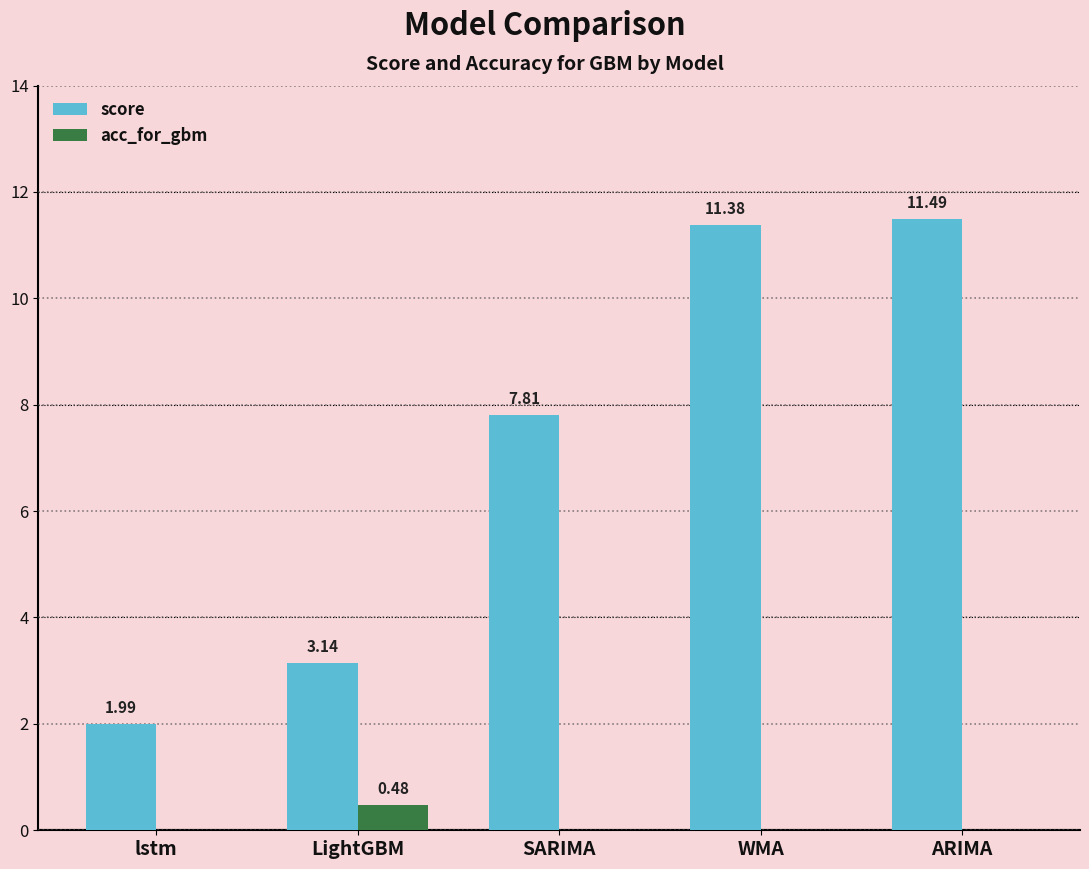

At which category does the chart reach its peak across all series?

ARIMA